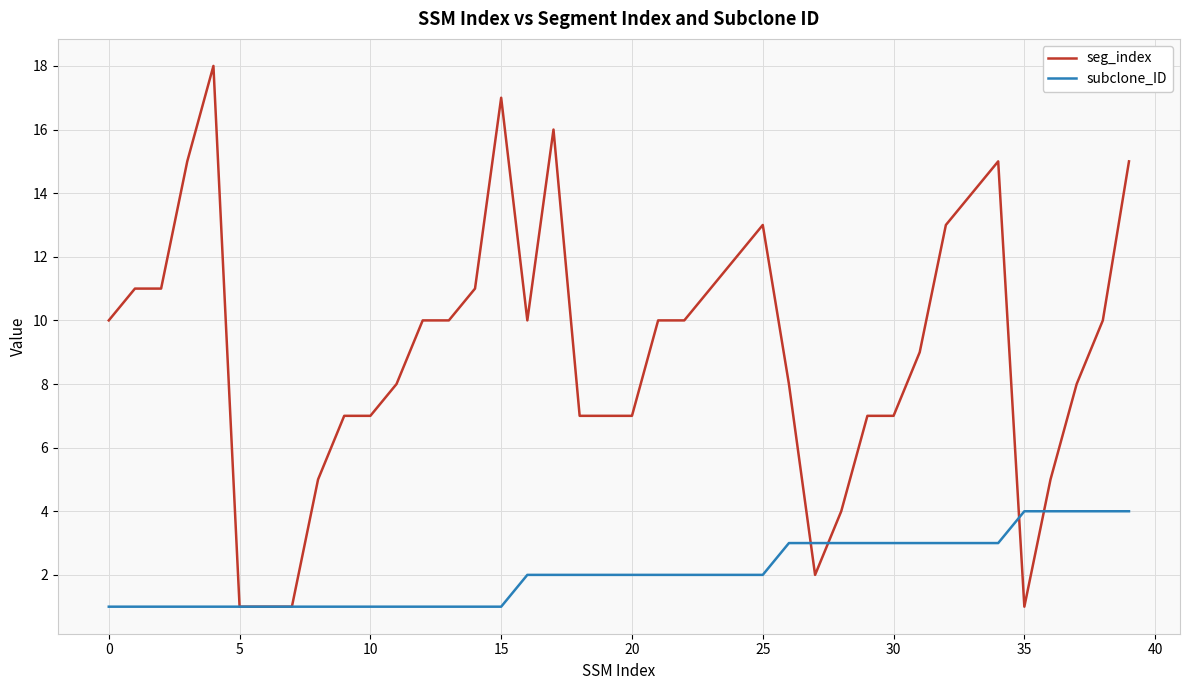

Rank the series by their average value, from lowest to highest.

subclone_ID, seg_index